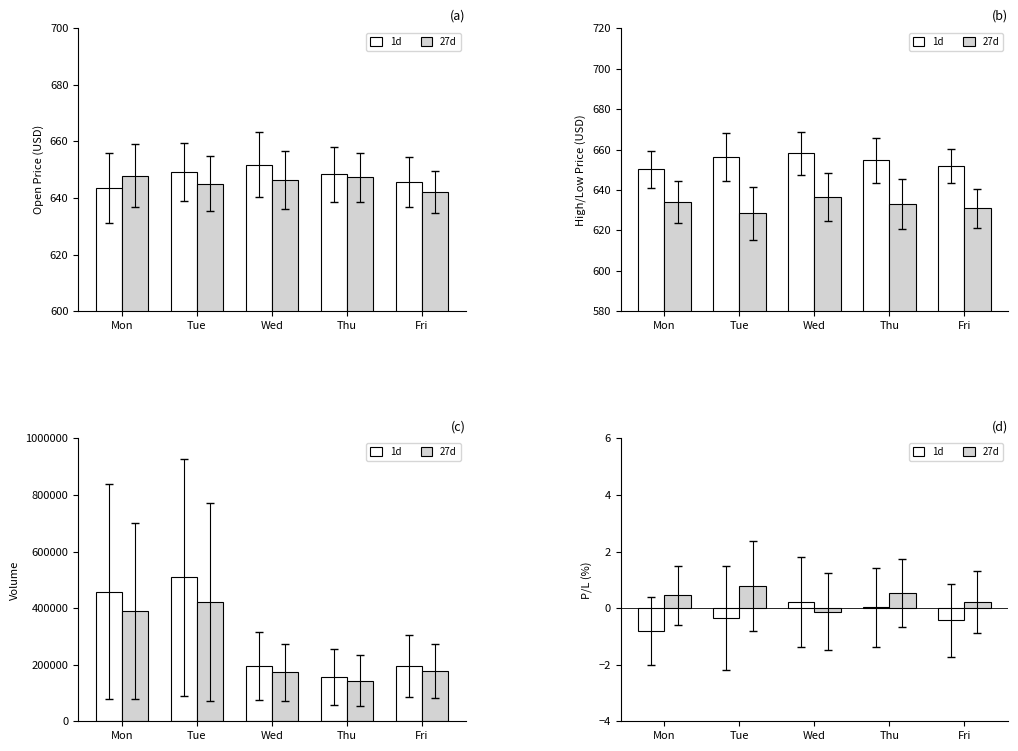

Reading left to right, extract all data points from this chart.

1d: -0.8	-0.3	0.2	0.0	-0.4
27d: 0.5	0.8	-0.1	0.6	0.2